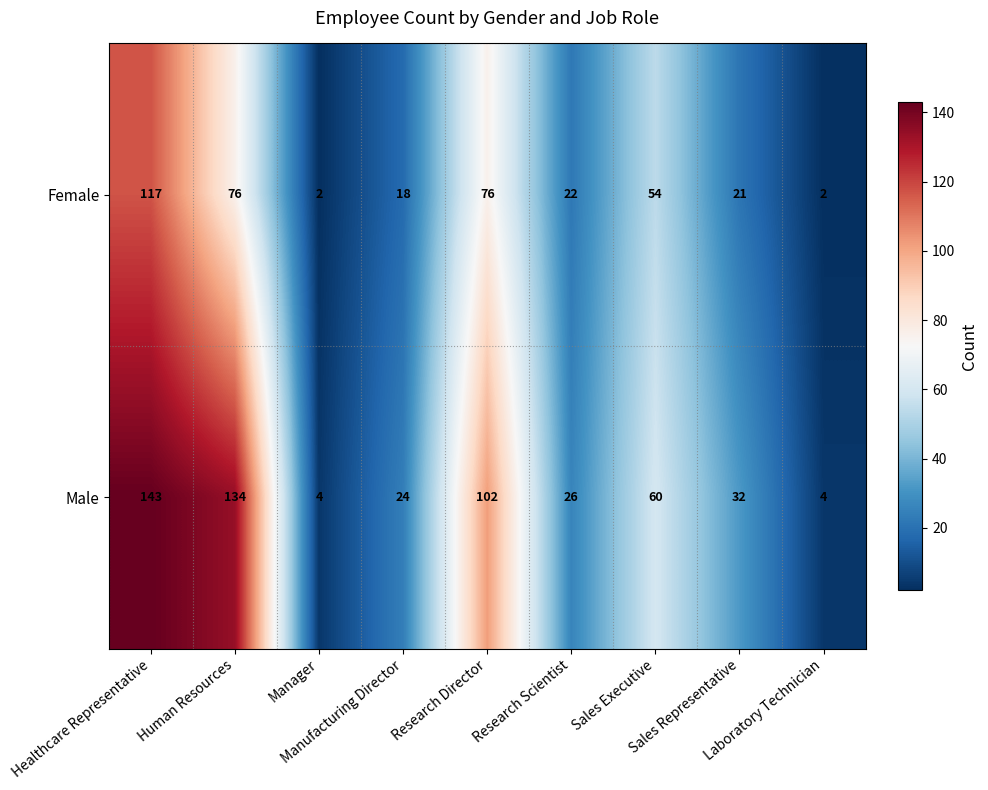

What is the highest value of the Female series?

117